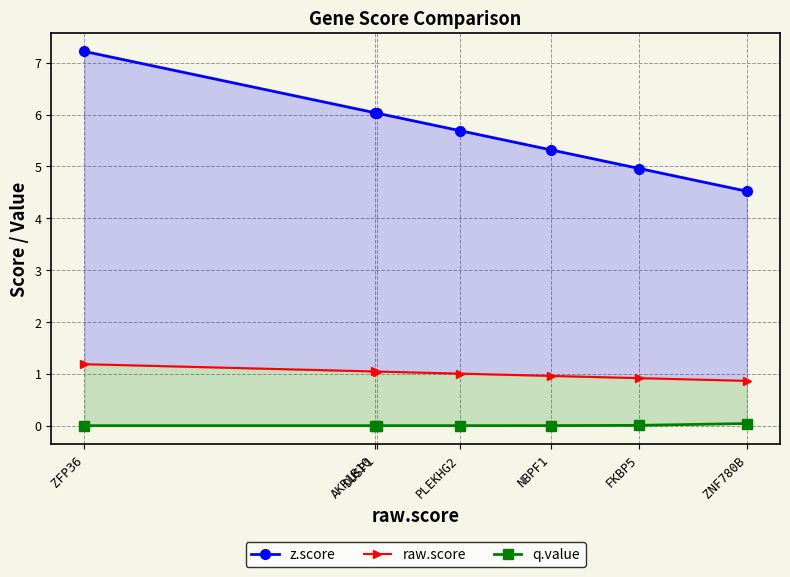

How many distinct data groups are displayed?

3